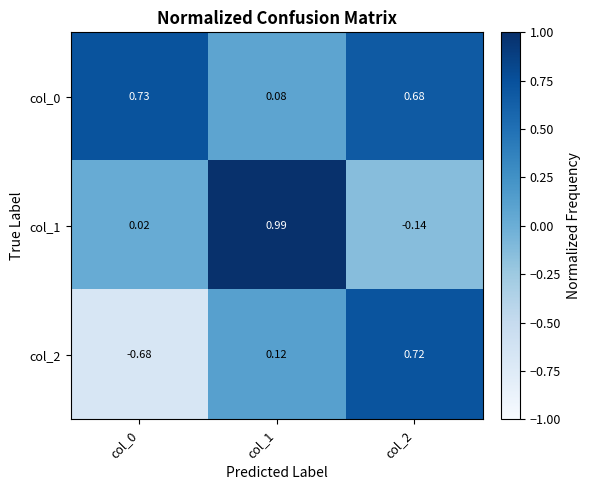

How many series are shown in this chart?

3